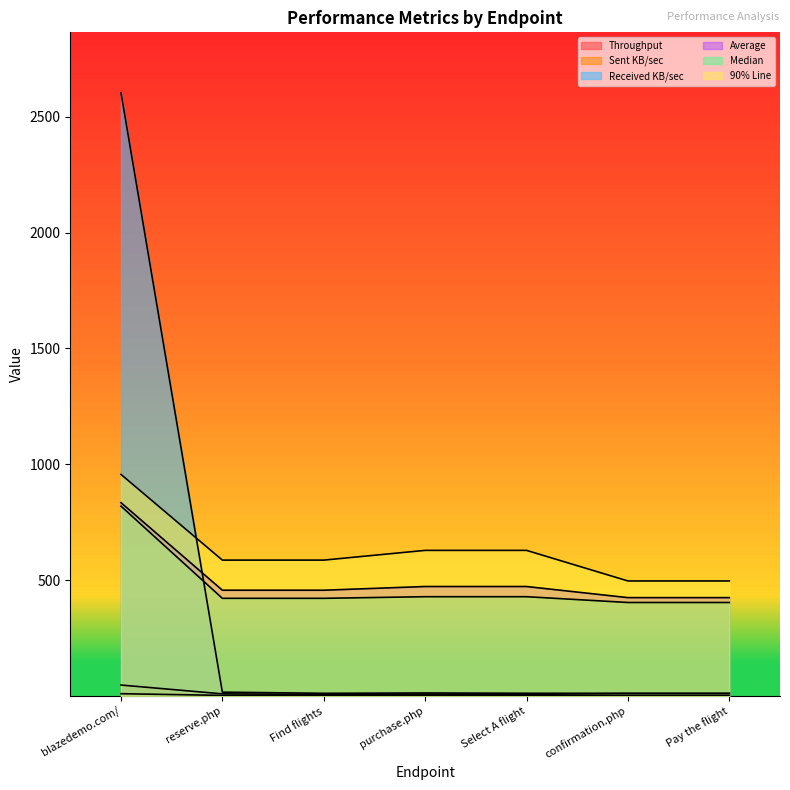

True or false: Median and Received KB/sec intersect in this chart.

True